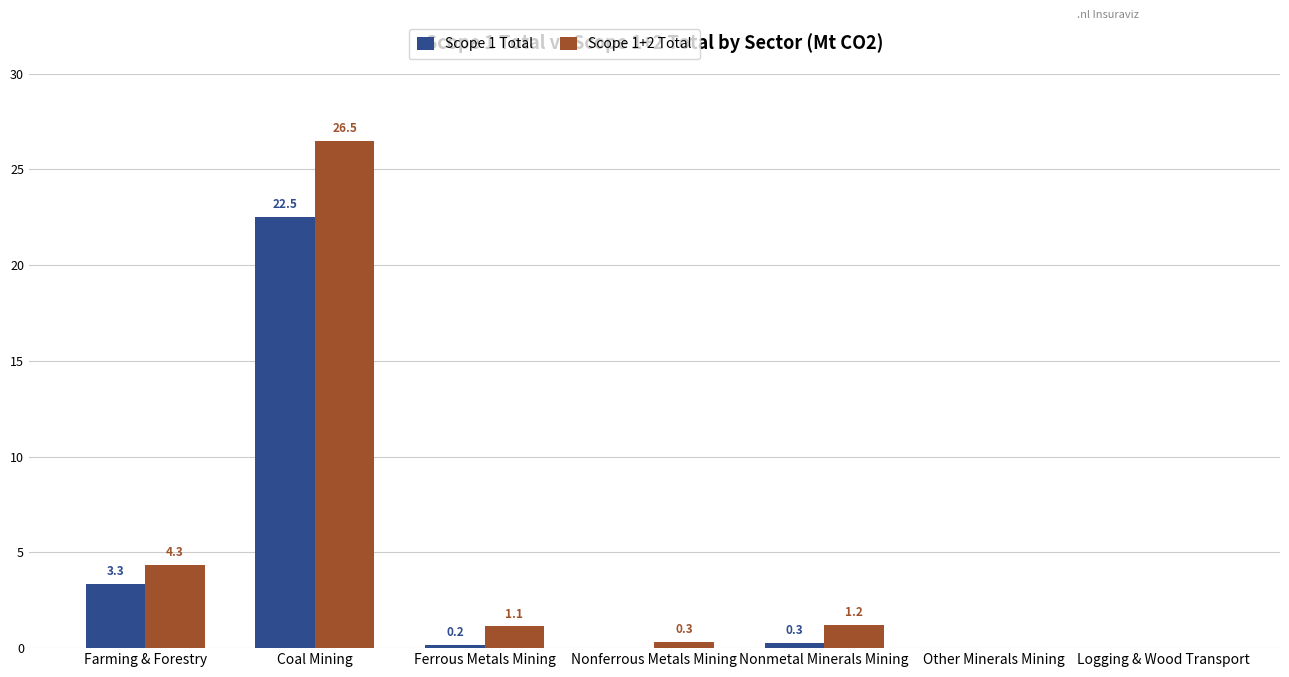

What is the maximum value for Scope 1 Total?

22.5